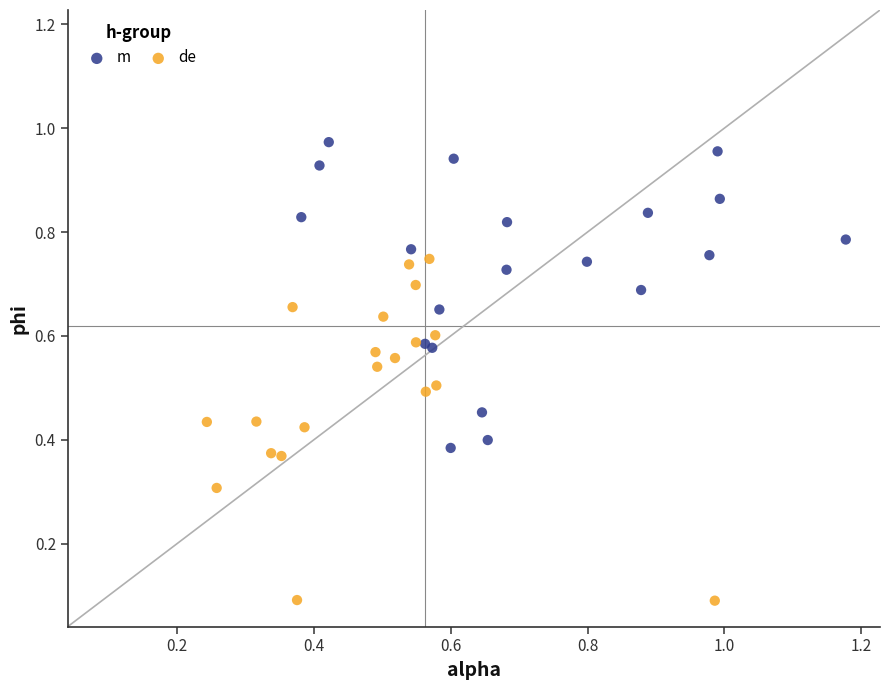

Which series reaches the minimum Y coordinate?

de